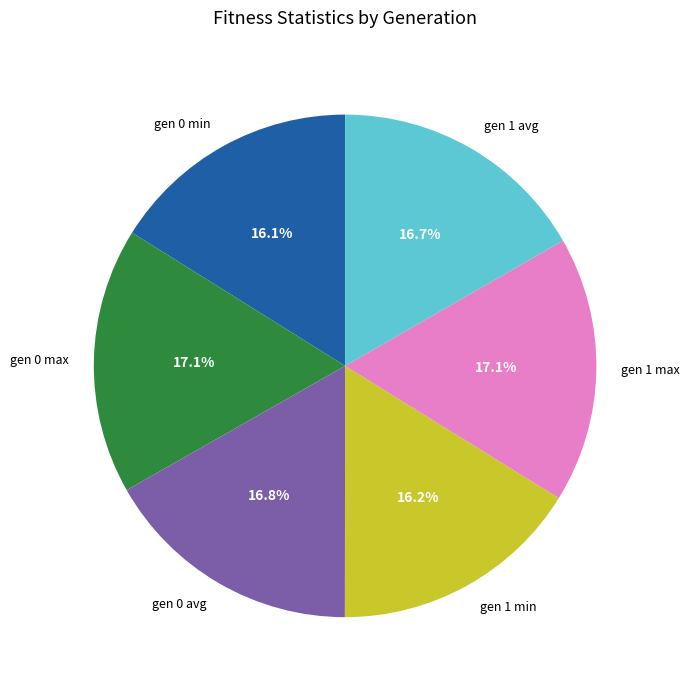

How many segments does this pie chart have?

6